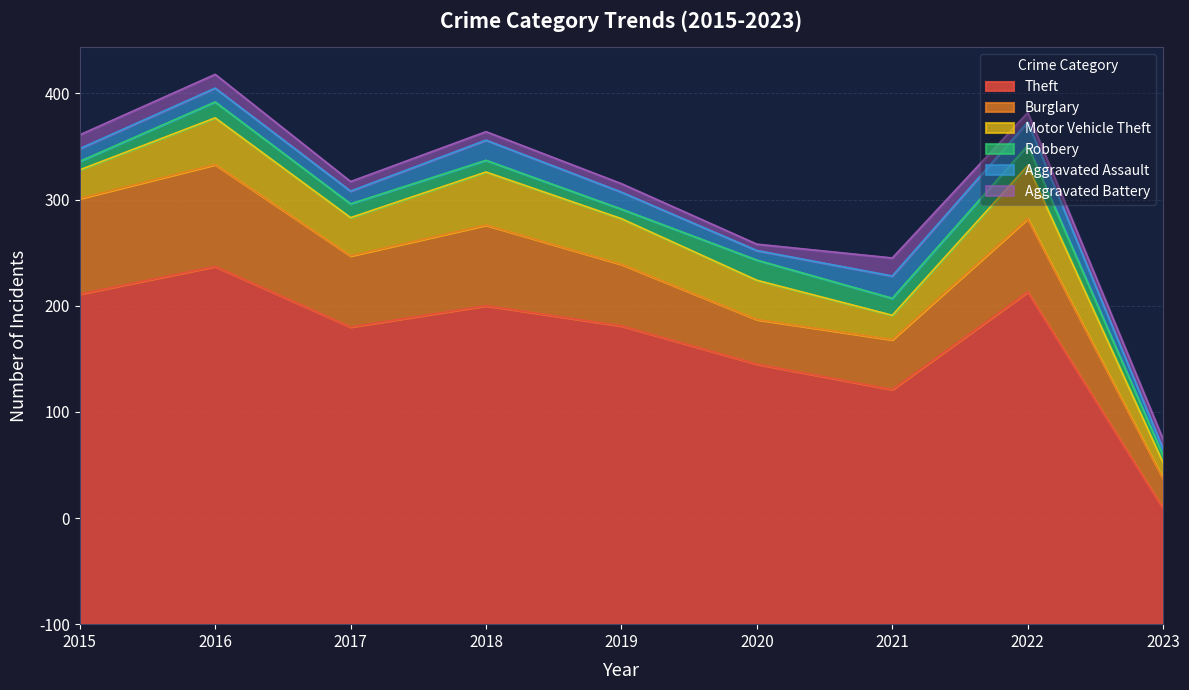

How many data points in Aggravated Assault are less than 13?

4